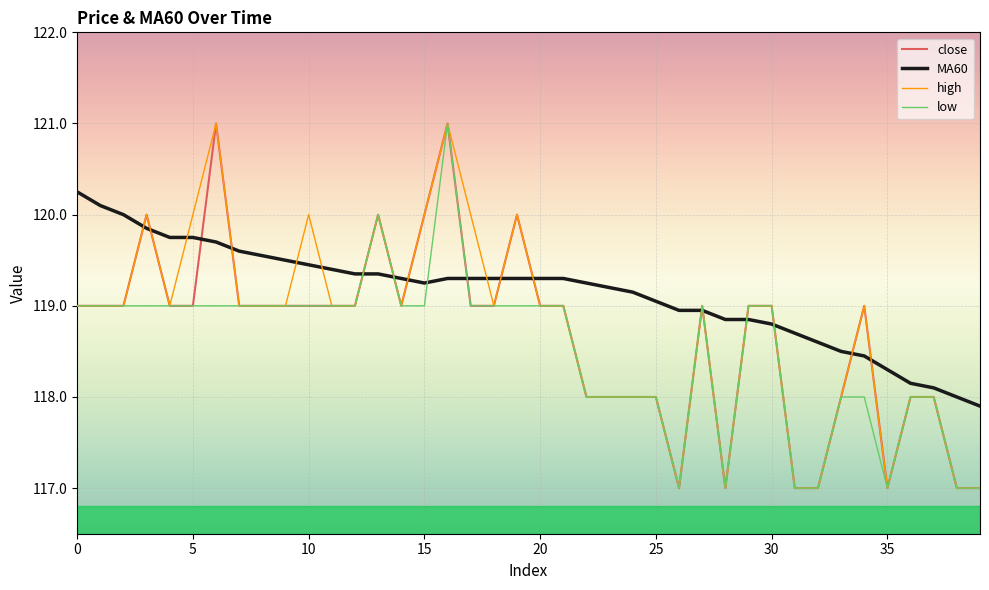

Which series has the largest total across all categories?

MA60